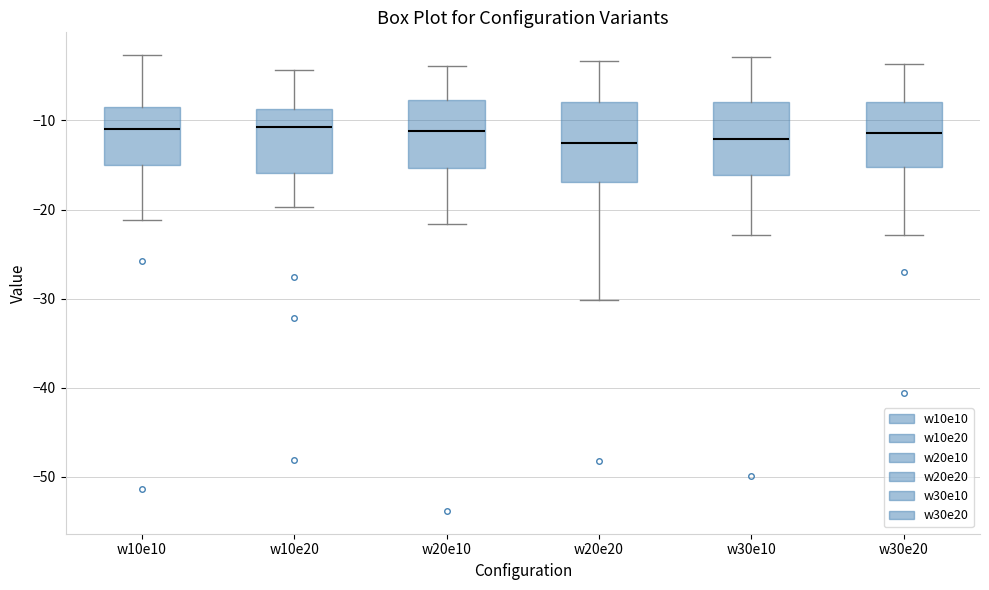

Reading left to right, transcribe this box plot: for each box, give where its median line is, the range the box spans, and where its two whiskers end, as read against the y-axis. The values are not printed on the chart, so give them approximately, as read against the axis.

w10e10: median -11, box -15 to -8, whiskers -21 to -3
w10e20: median -11, box -16 to -9, whiskers -20 to -4
w20e10: median -11, box -15 to -8, whiskers -22 to -4
w20e20: median -13, box -17 to -8, whiskers -30 to -3
w30e10: median -12, box -16 to -8, whiskers -23 to -3
w30e20: median -11, box -15 to -8, whiskers -23 to -4